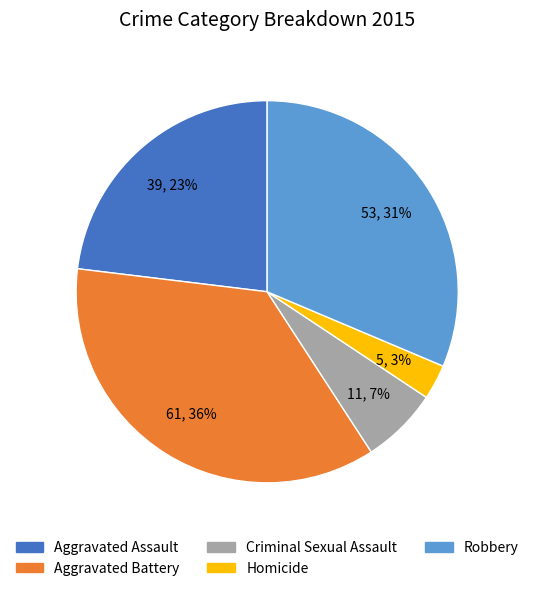

Does any single category account for the majority?

No